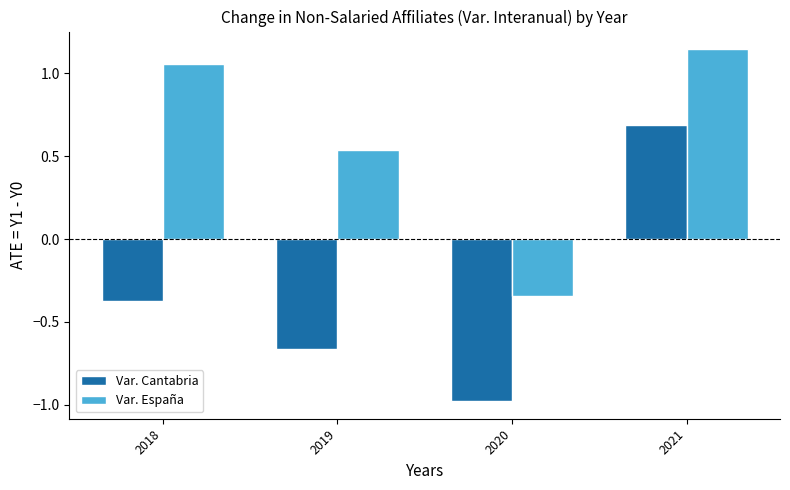

What is the difference between the maximum and minimum values in the Var. España series?

1.5